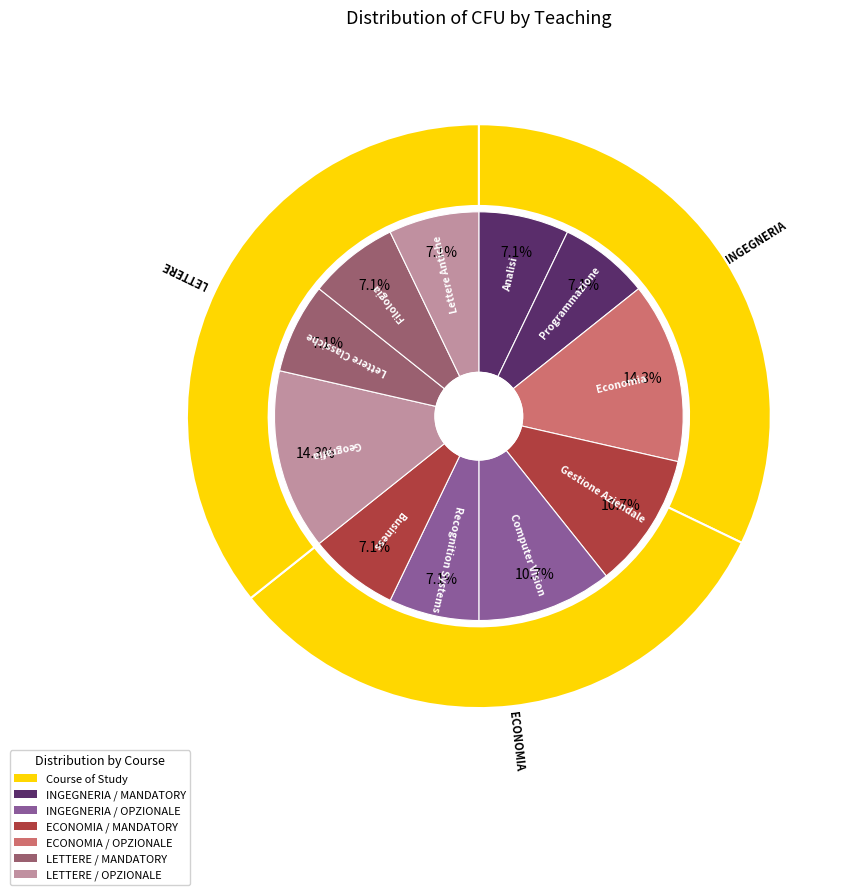

Is it true that Analisi is 7% of the pie?

True